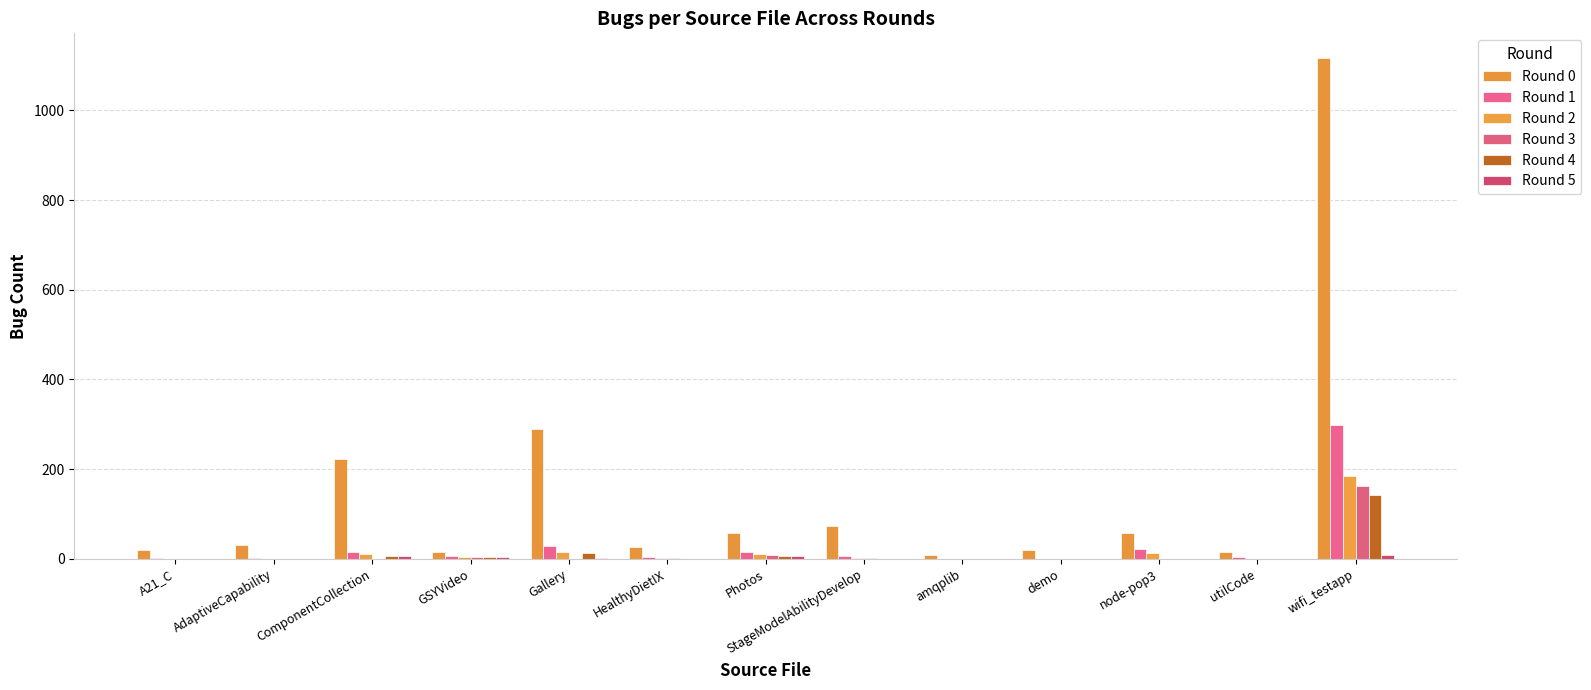

How many groups of bars are there?

13